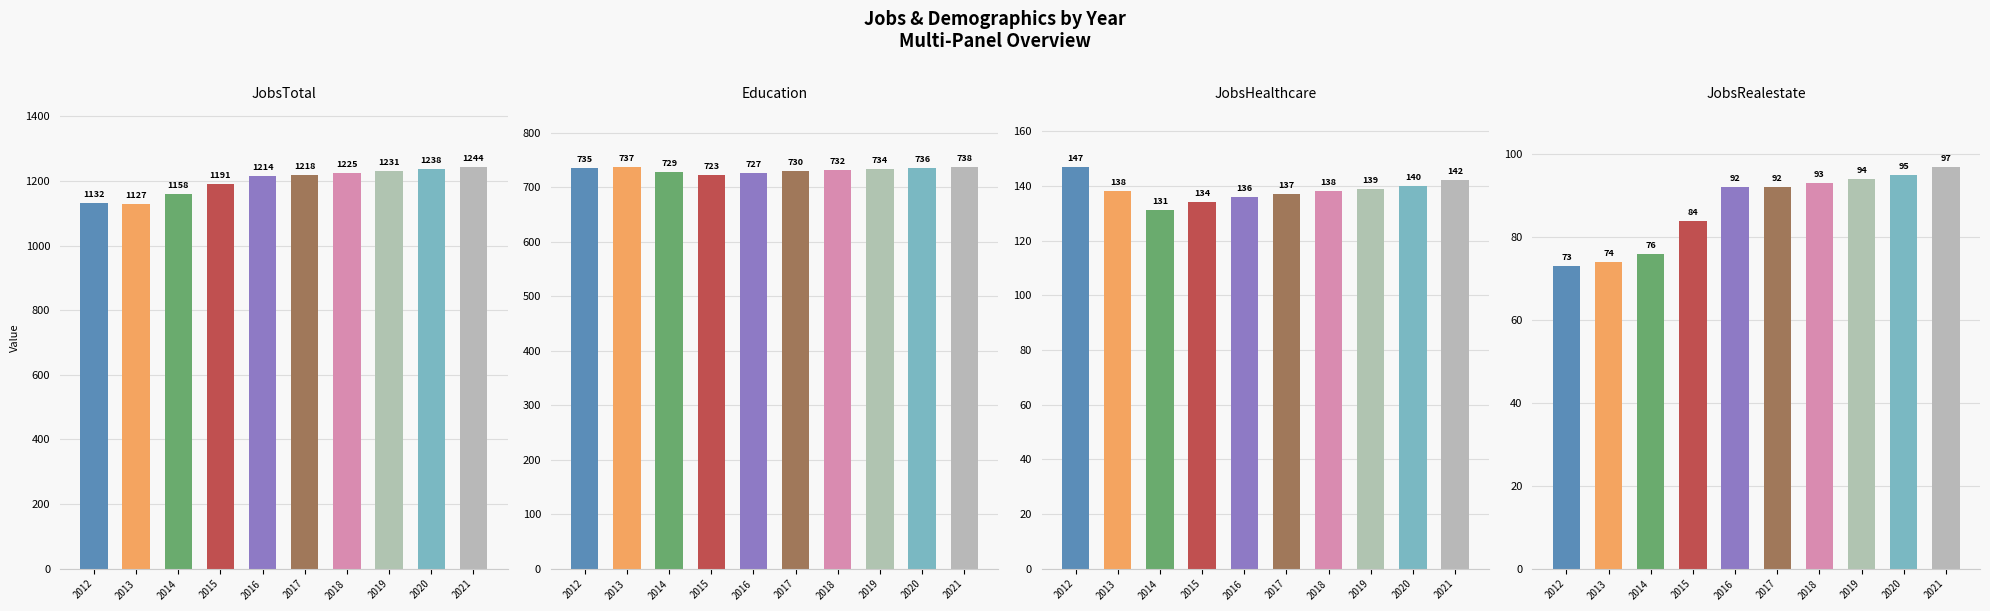

What is the smallest value displayed?

73